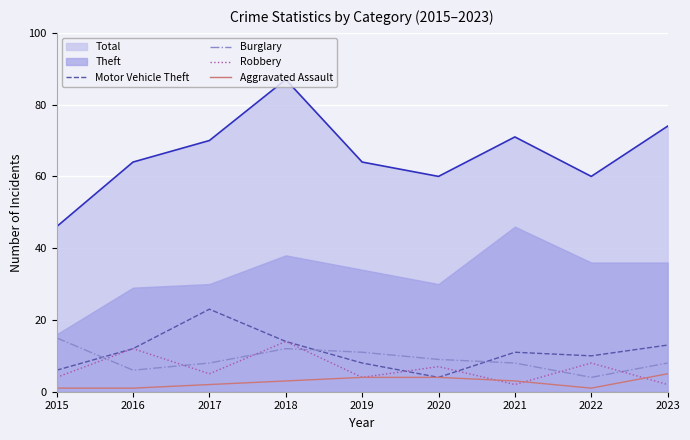

Is the value of Burglary at 2017 greater than the value of Robbery at 2017?

Yes